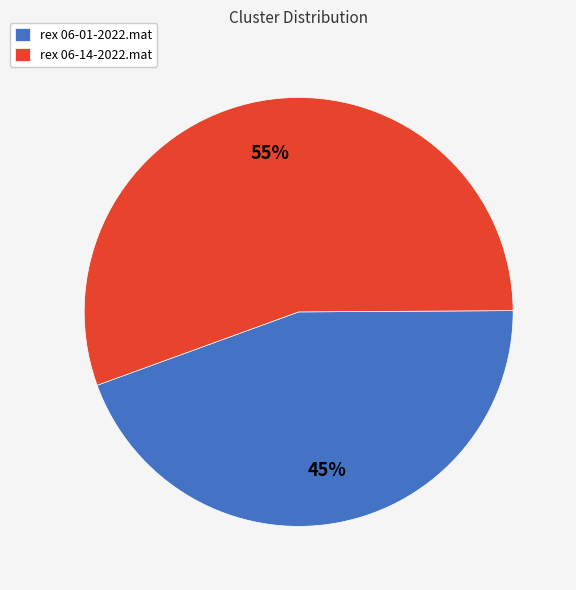

What percentage is the rex 06-01-2022.mat slice, to the nearest percent?

45%